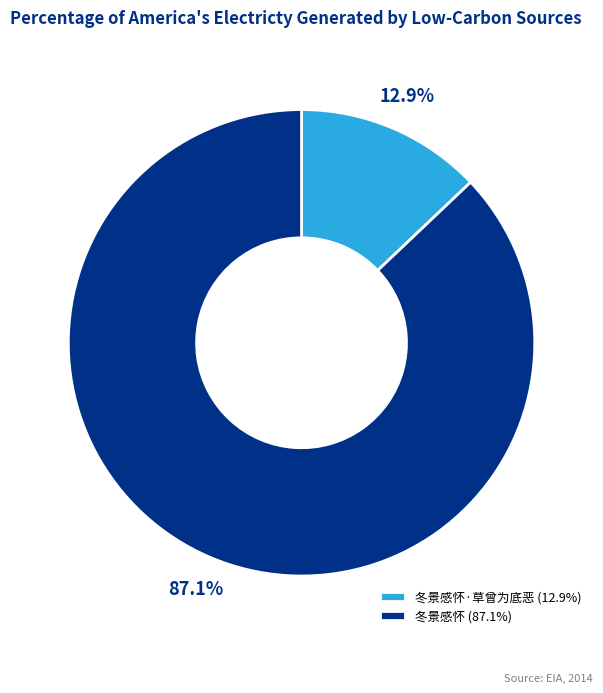

Between 冬景感怀 (87.1%) and 冬景感怀·草曾为底恶 (12.9%), which is larger?

冬景感怀 (87.1%)